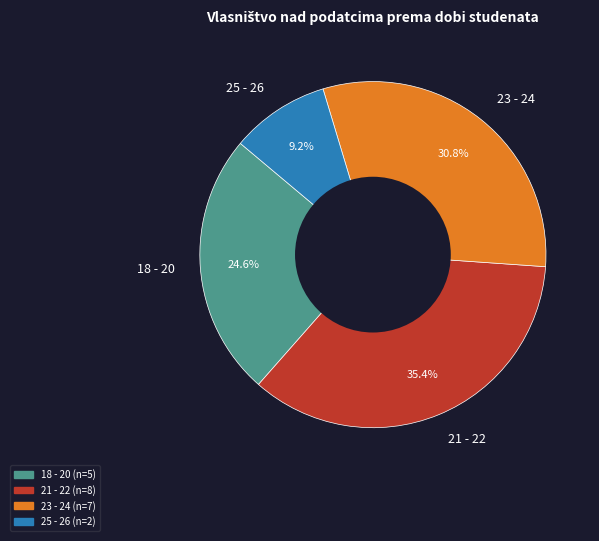

What percentage is NOT represented by 18 - 20?

75.4%